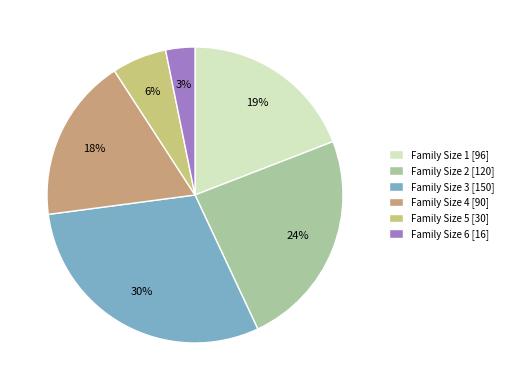

To the nearest percent, what is the average slice percentage?

17%